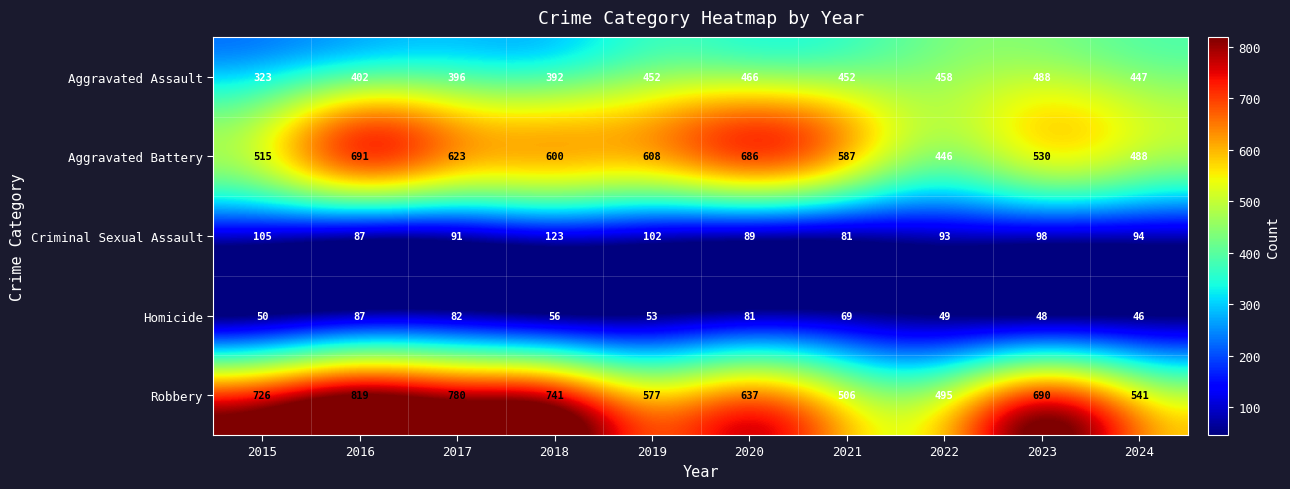

List the labels in order of Robbery value, largest first.

2016, 2017, 2018, 2015, 2023, 2020, 2019, 2024, 2021, 2022